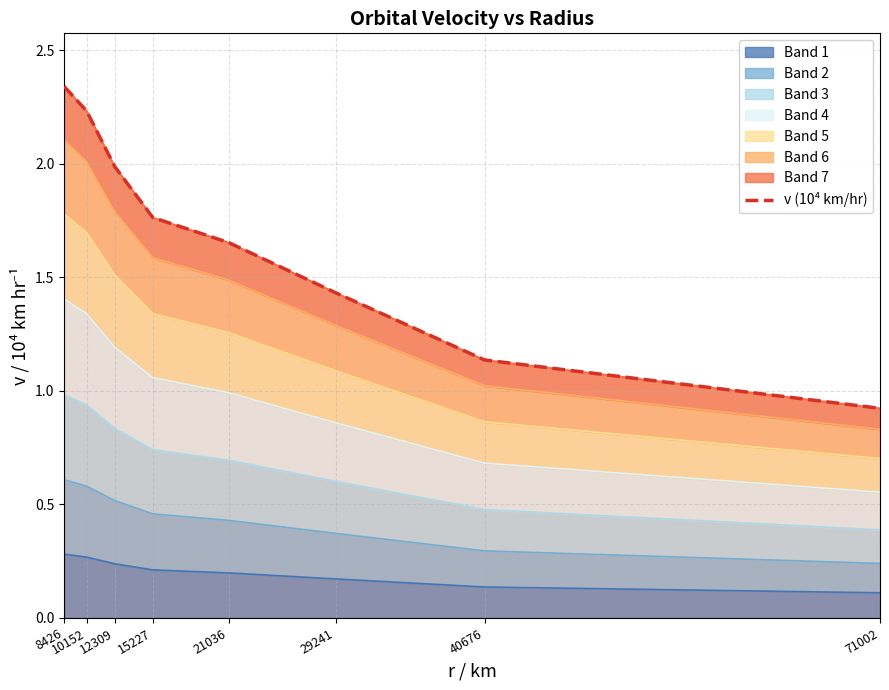

What is the difference between the maximum and minimum values?

1.4